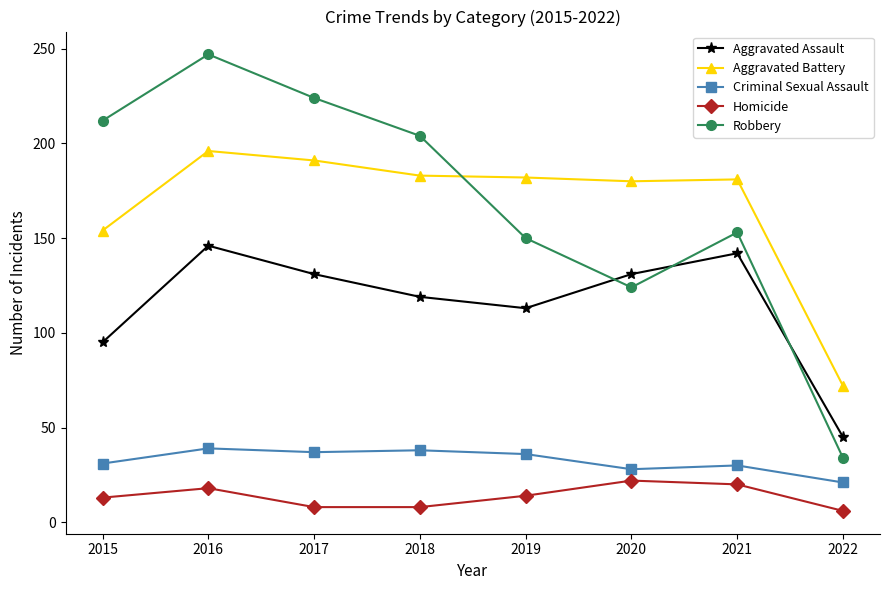

Between 2019 and 2021, which series saw the biggest shift?

Aggravated Assault